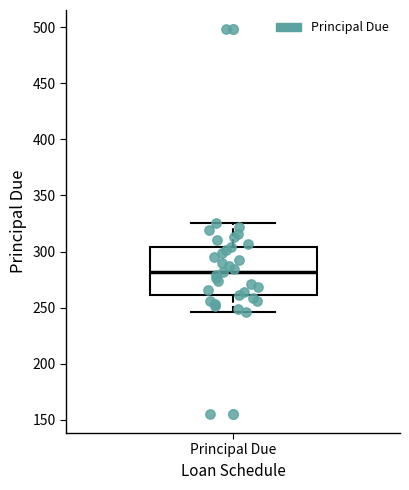

Read this box plot against the y-axis: the position of the median line, the range covered by the box, and the ends of both whiskers. The values are not printed on the chart, so give them approximately, as read against the axis.

median 280, box 260 to 305, whiskers 245 to 325